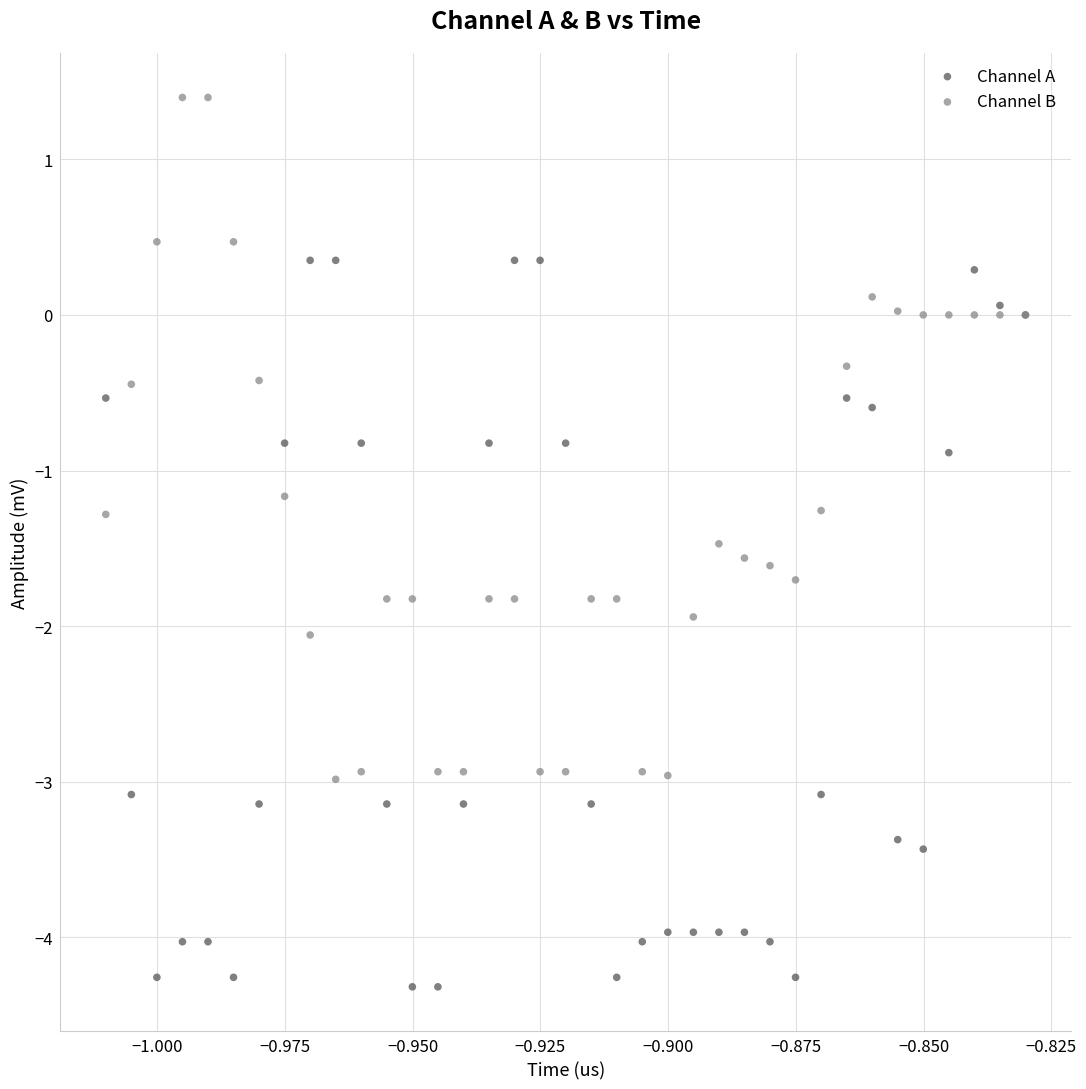

Which series reaches the minimum Y coordinate?

Channel A